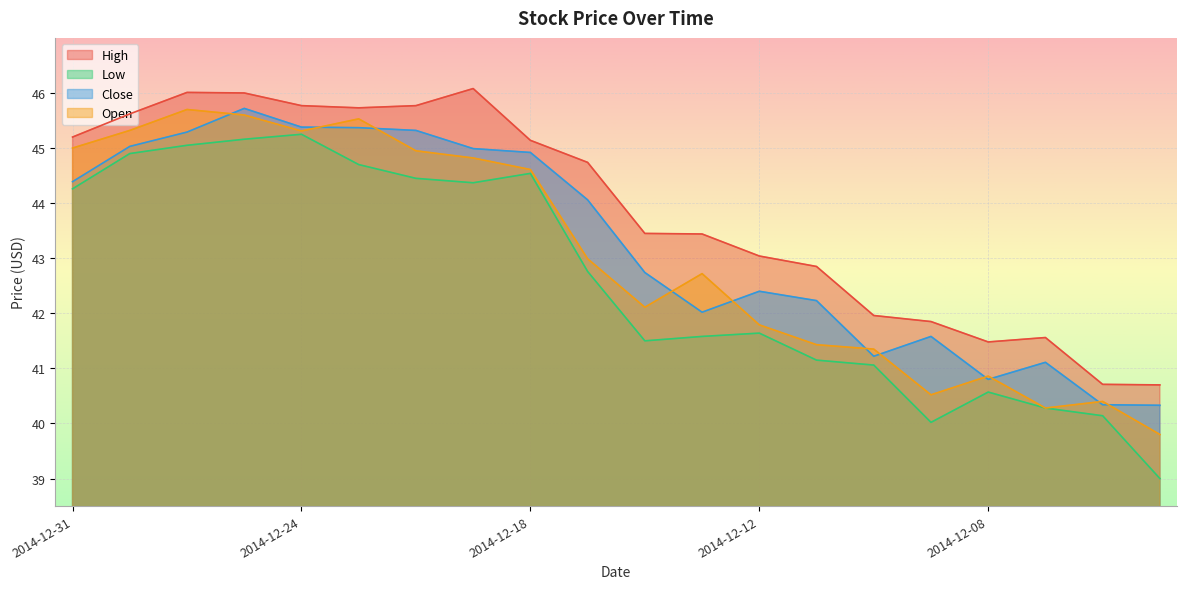

Rank the series by their average value, from lowest to highest.

Low, Open, Close, High